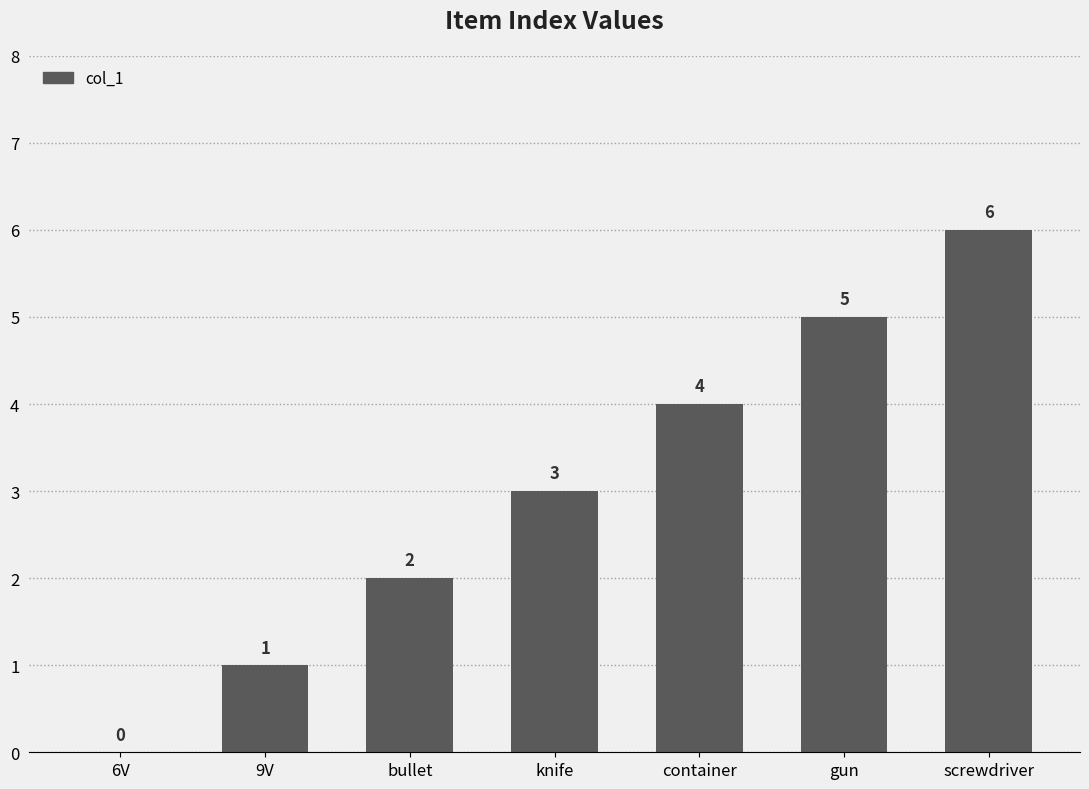

What is the sum of the values at container and 9V?

5